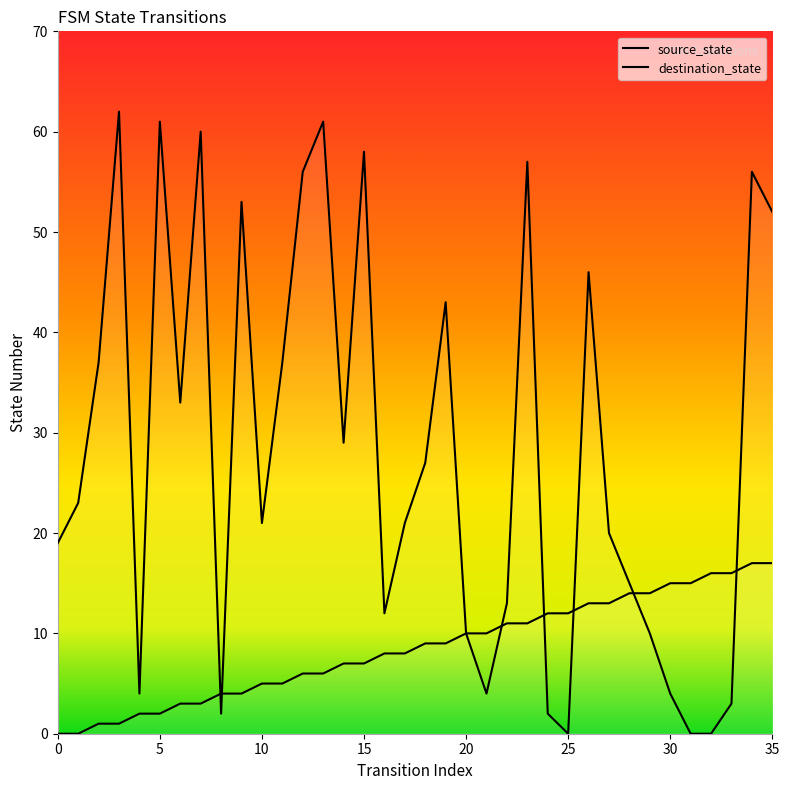

Where is source_state nearest to the value 8?

16